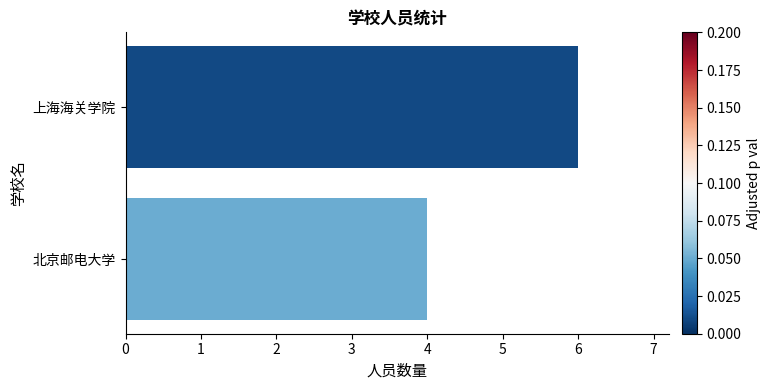

List the labels in order of value, smallest first.

北京邮电大学, 上海海关学院